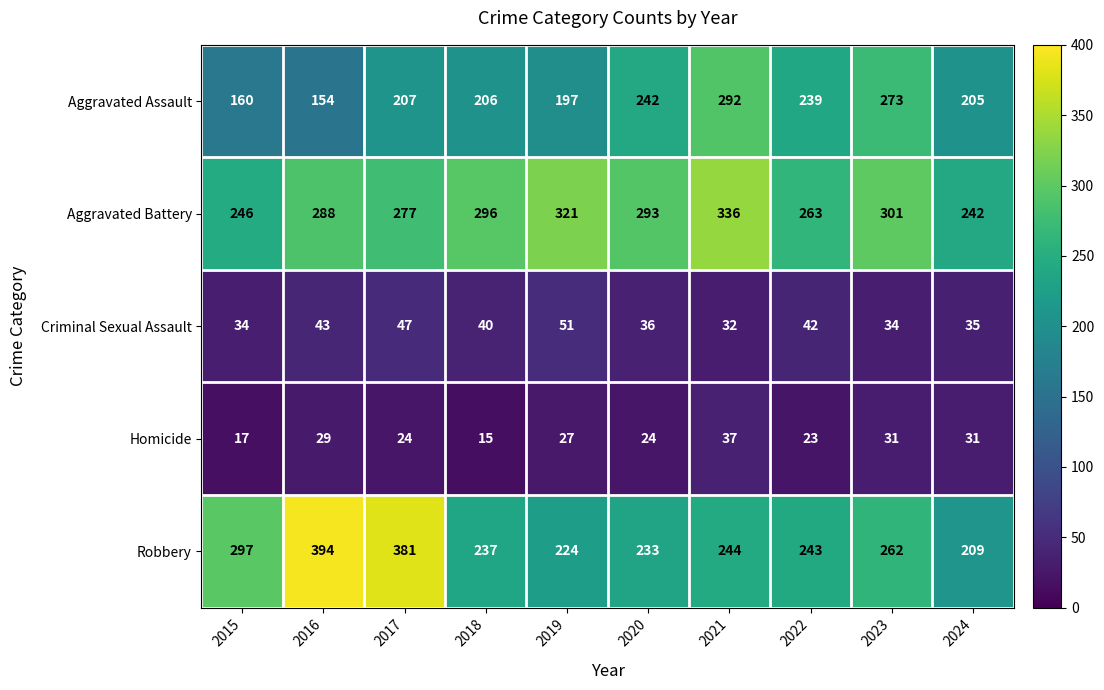

Is it true that Criminal Sexual Assault equals 64 at 2017?

False